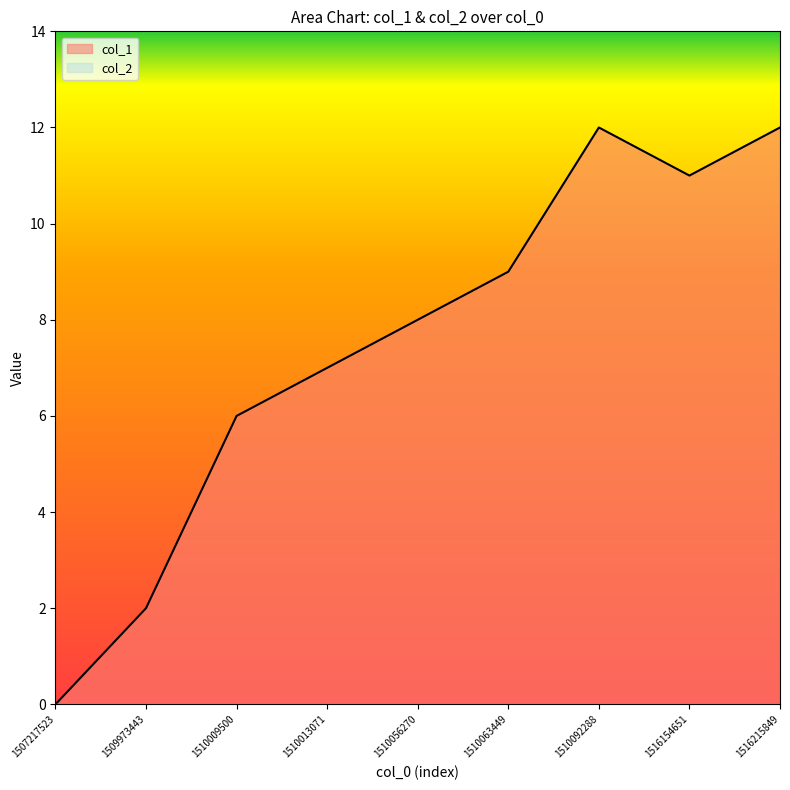

Where does the data first go above 8?

1510063449